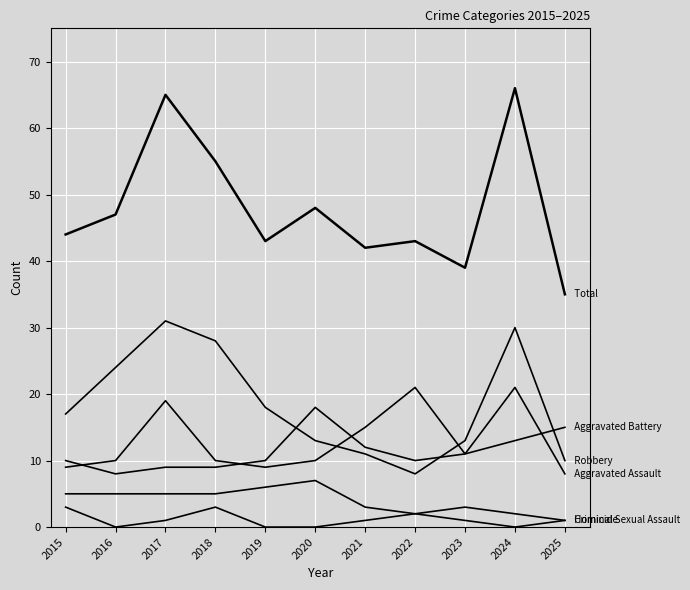

True or false: Criminal Sexual Assault has a value of 2 at 2018.

False